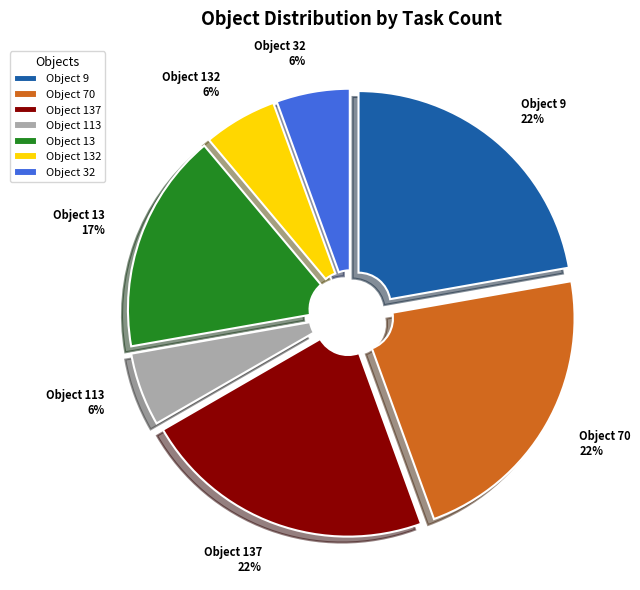

To the nearest percent, what portion does Object 32 represent?

6%